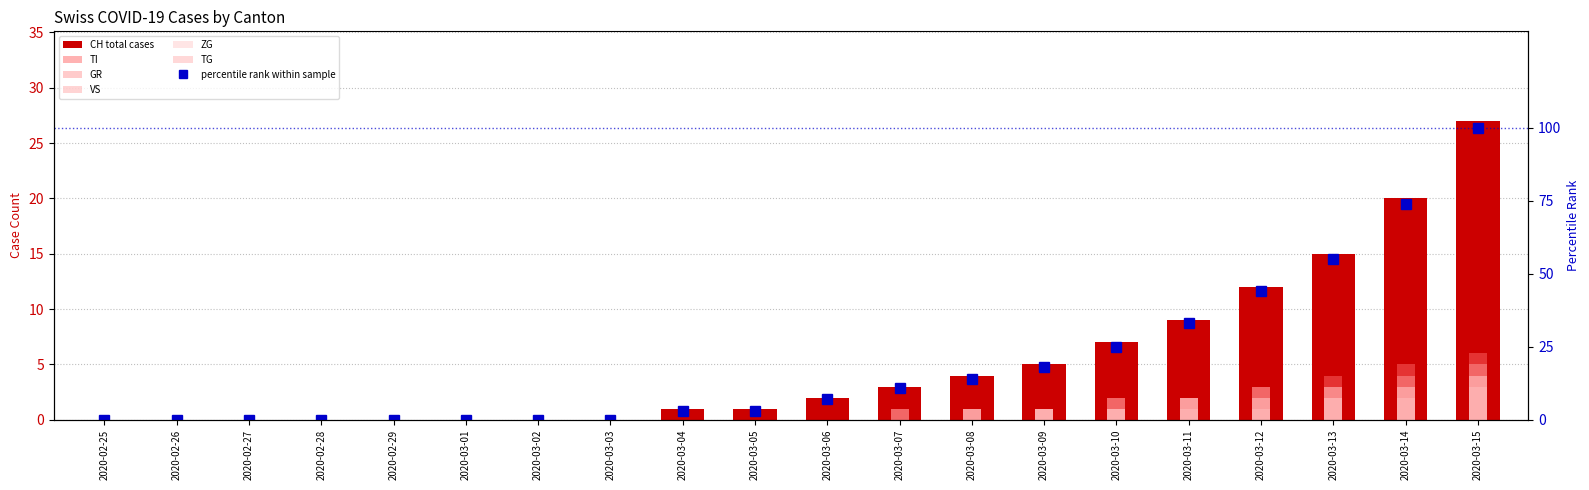

At which category is the sum across all series the highest?

2020-03-15